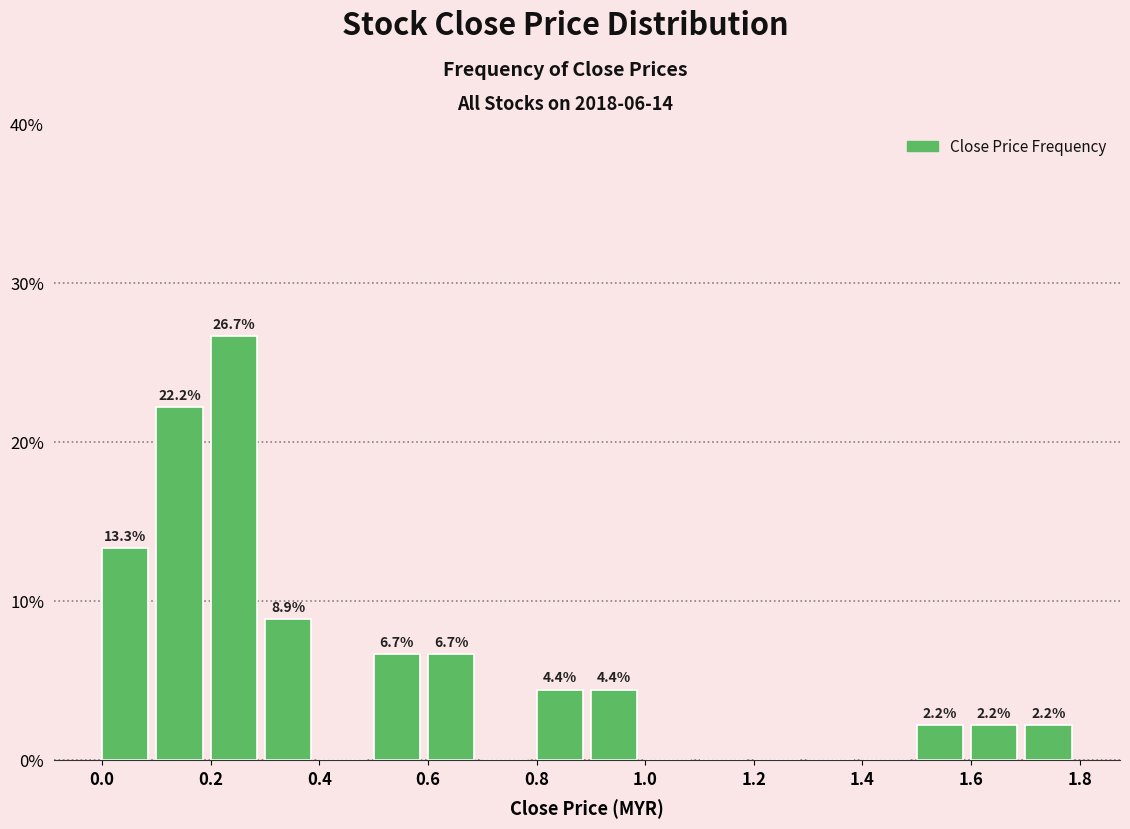

Which range on the x-axis has the tallest bar?

0.2 to 0.3